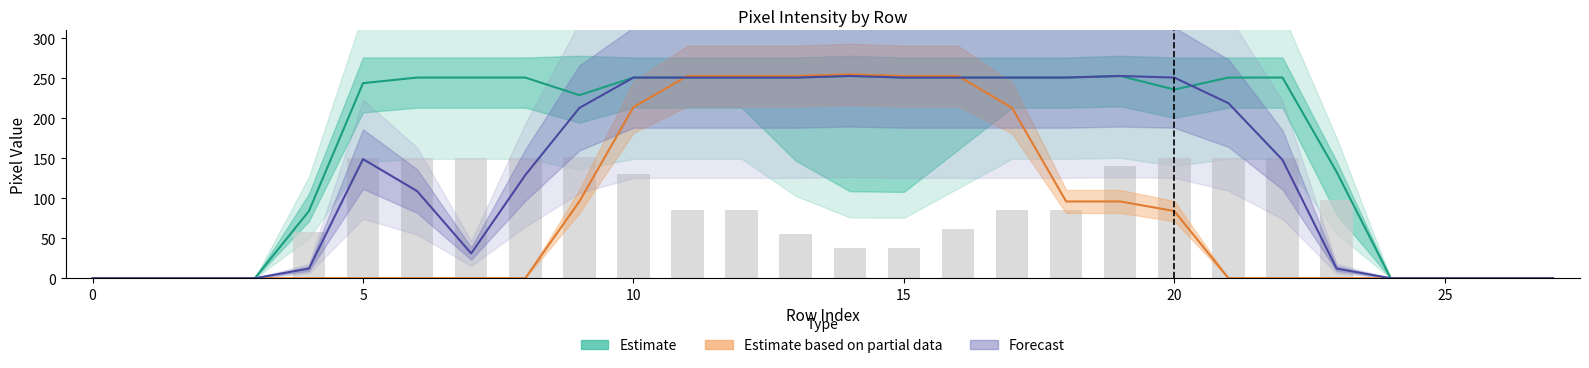

Rank the series by their maximum value, from lowest to highest.

Estimate, Forecast, Estimate based on partial data